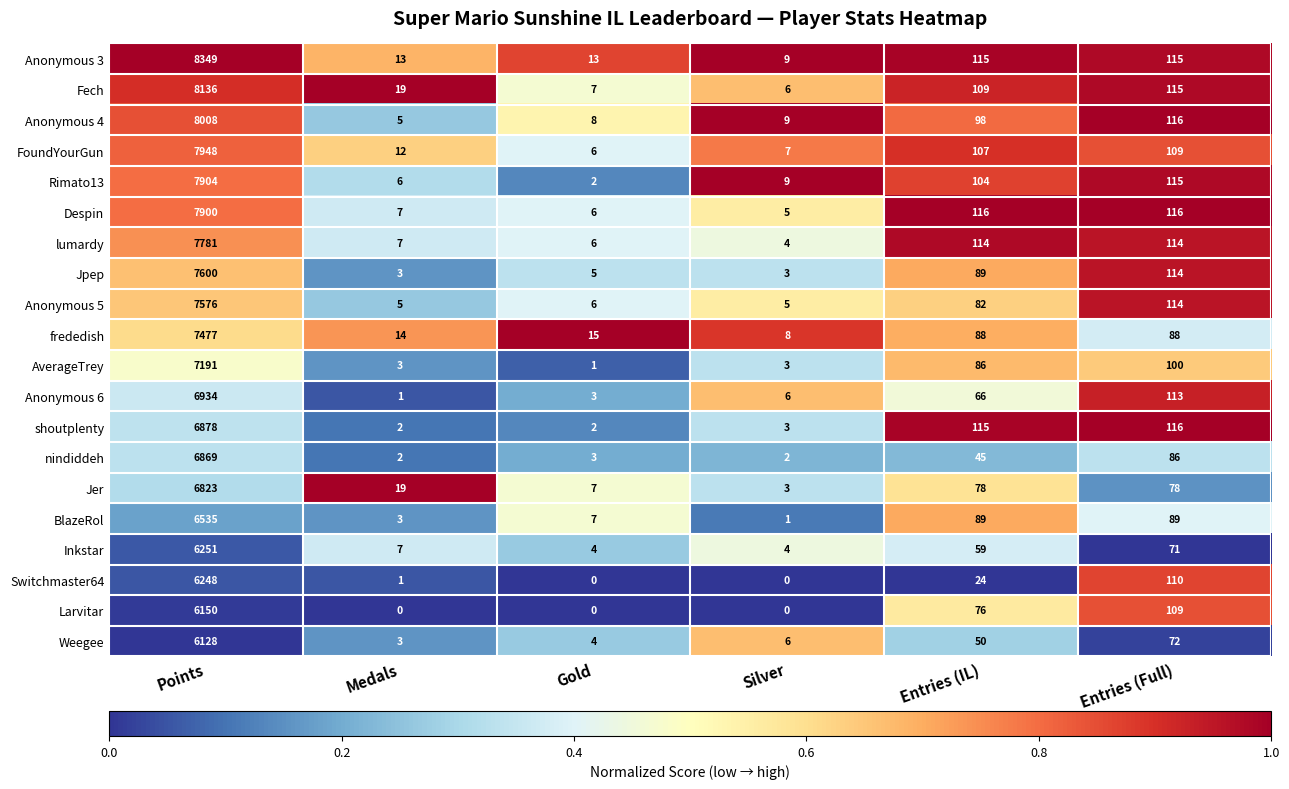

Between Points and Gold, which series saw the biggest shift?

Anonymous 3